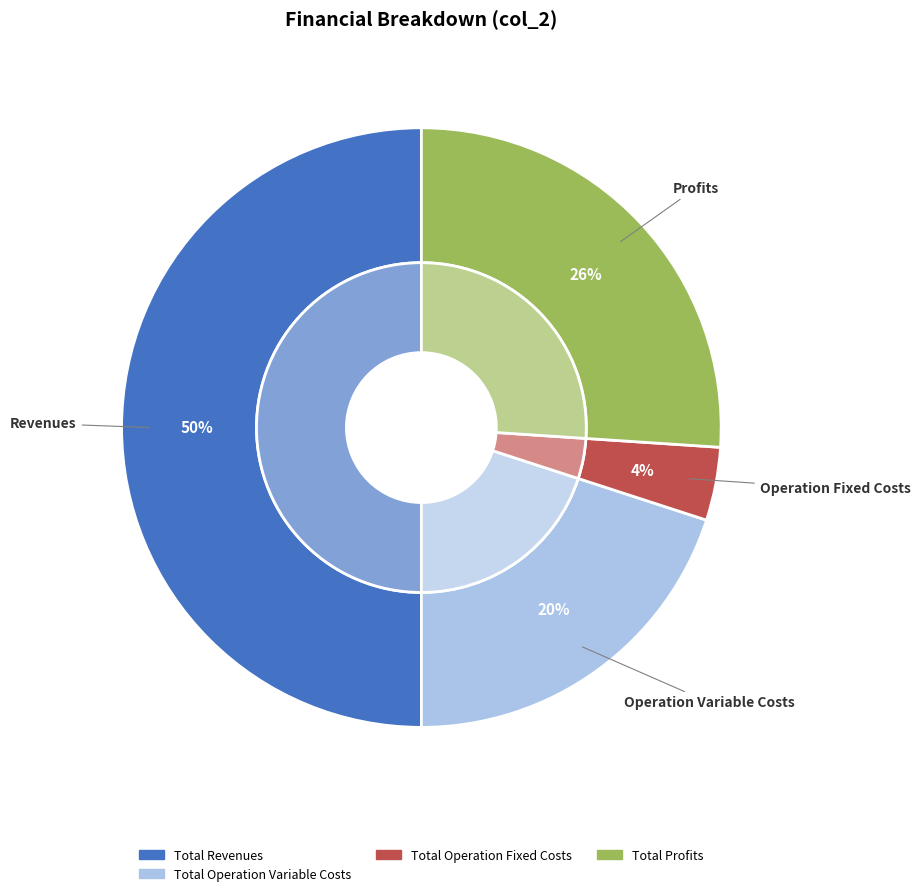

Is it true that Total Revenues is 37% of the pie?

False